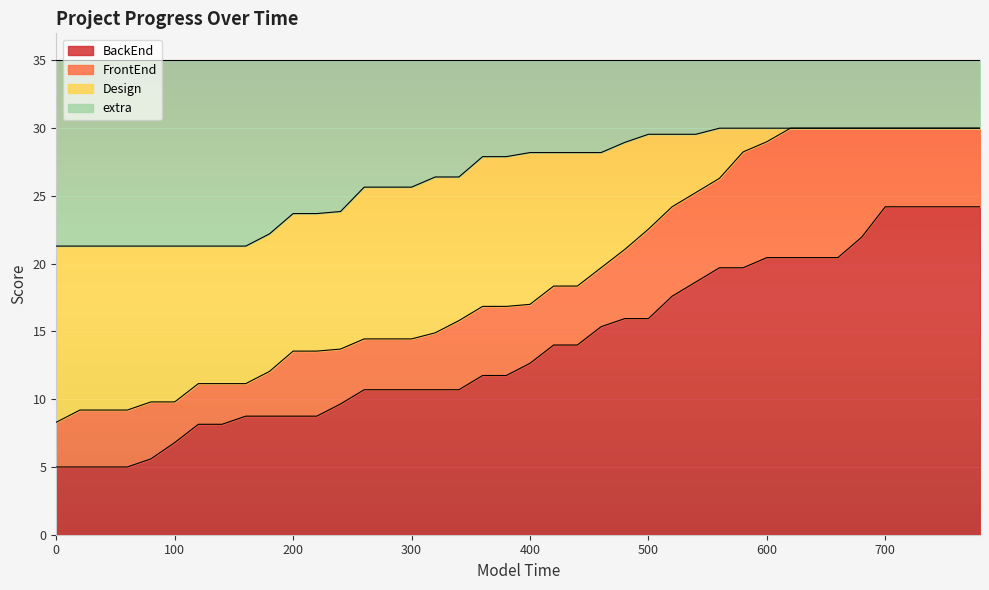

The FrontEnd series shows 18.4 at 420. True or false?

True